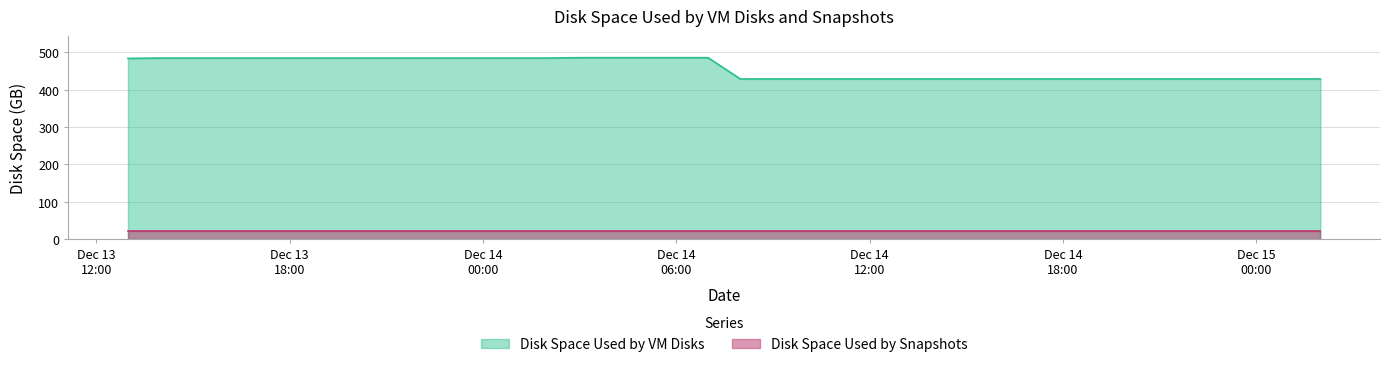

What is the value of the 10th point from the left?

485